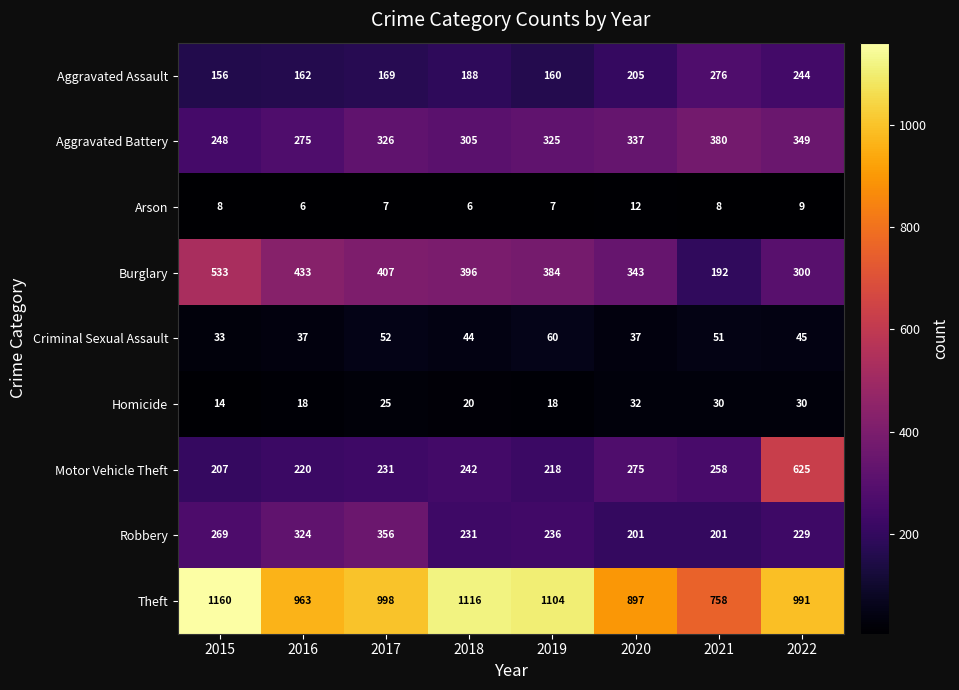

What is the minimum value for Criminal Sexual Assault?

33